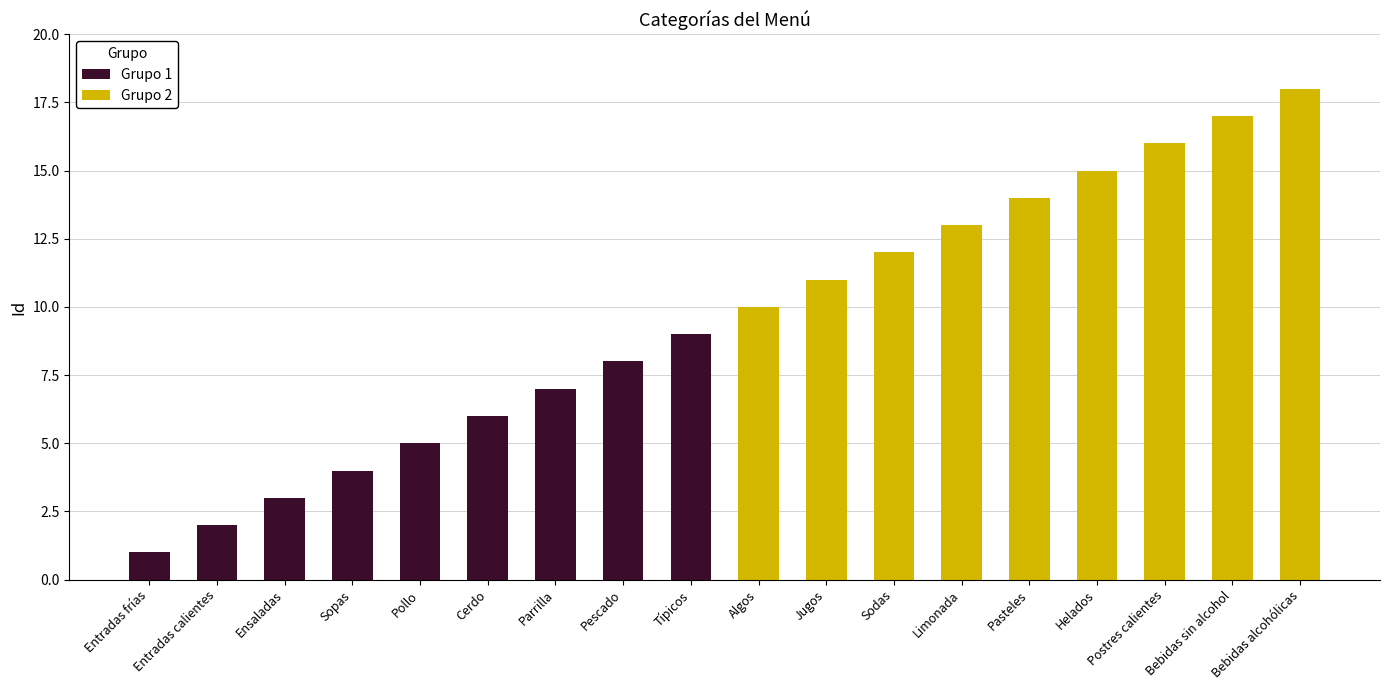

At how many categories does at least one series exceed 1?

17